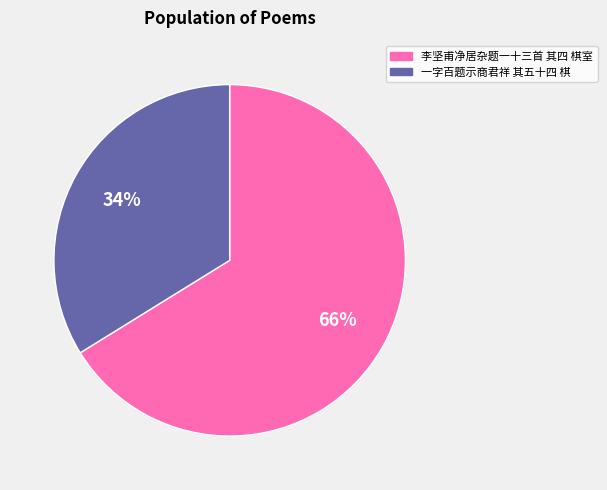

To the nearest percent, what is the difference between the 一字百题示商君祥 其五十四 棋 and 李坚甫净居杂题一十三首 其四 棋室 slice percentages?

32%